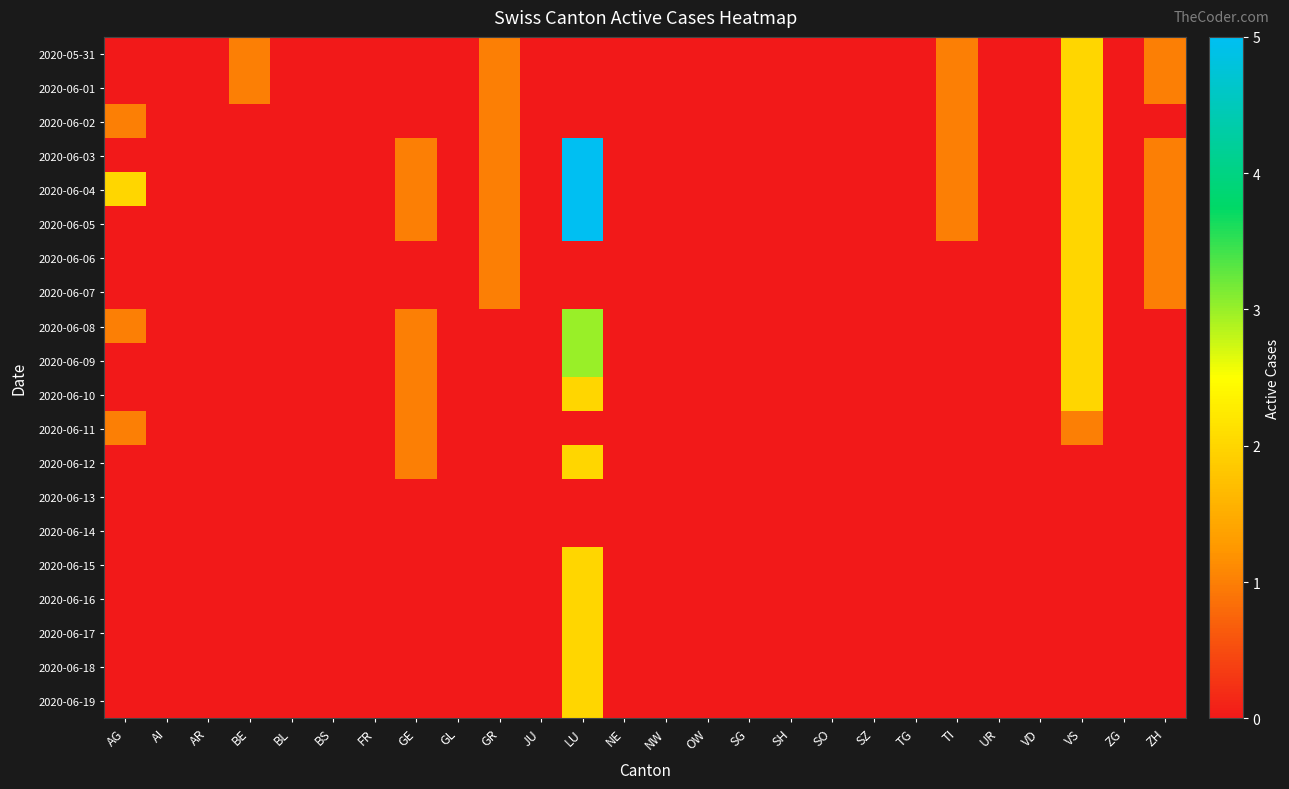

What is the spread (max minus min) of values at ZH?

1